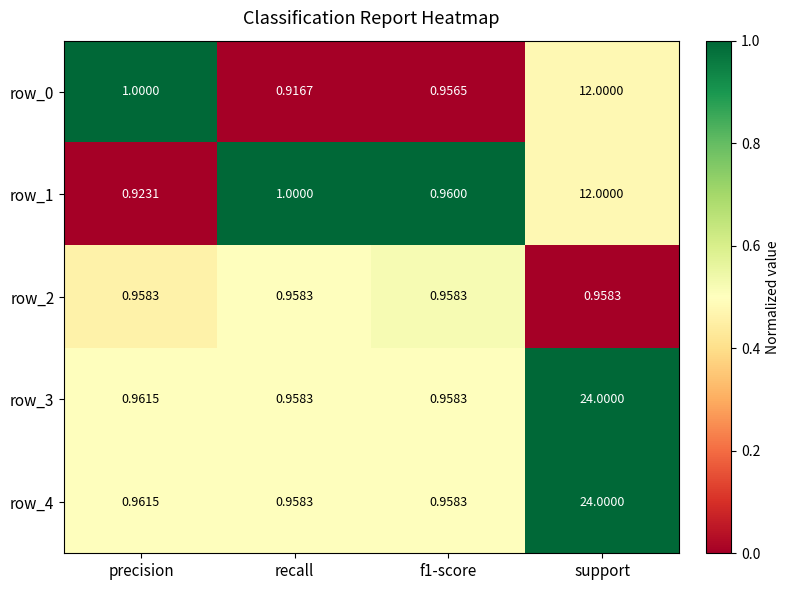

How many series are shown in this chart?

5